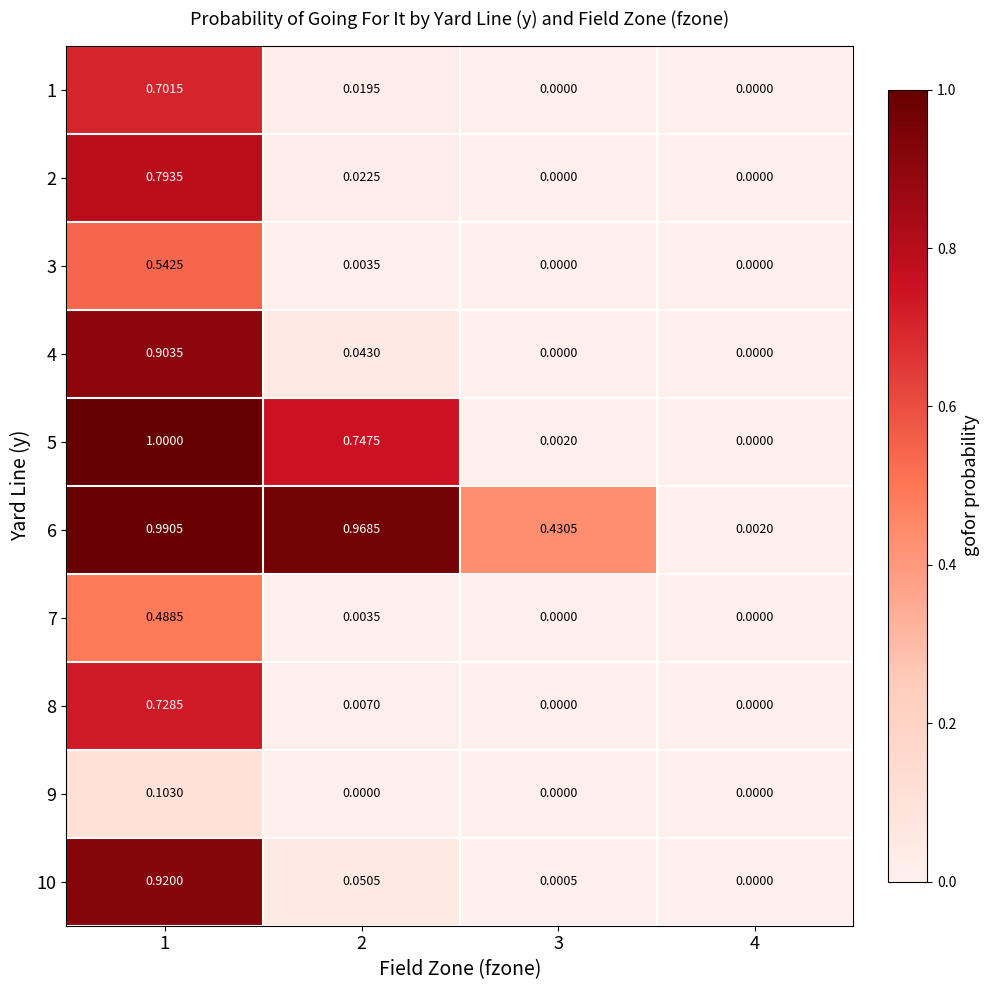

Is the value of 10 at 3 greater than the value of 7 at 3?

Yes